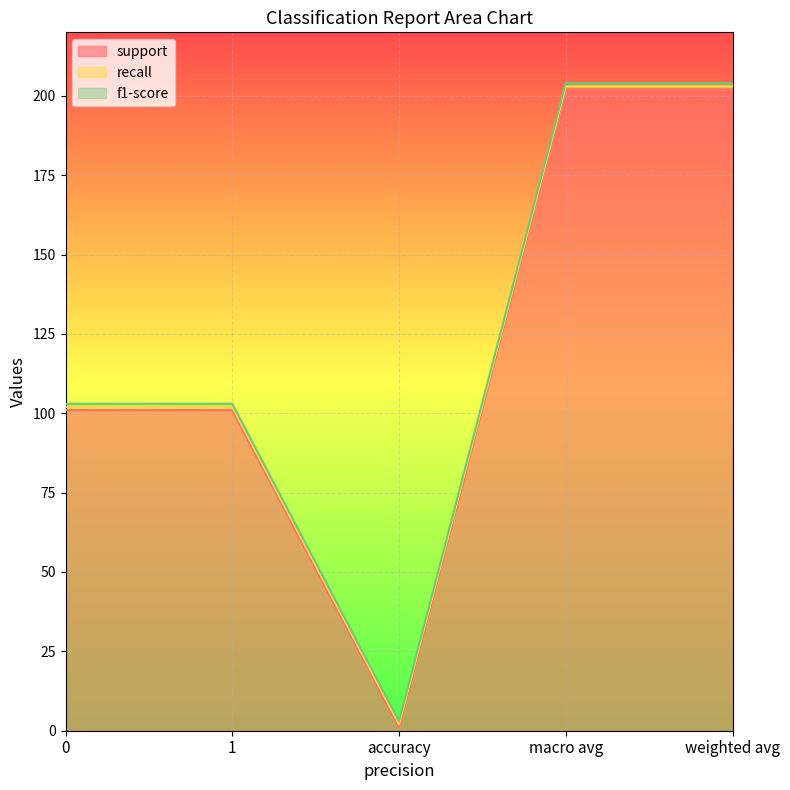

Between weighted avg and 0, which is larger?

weighted avg